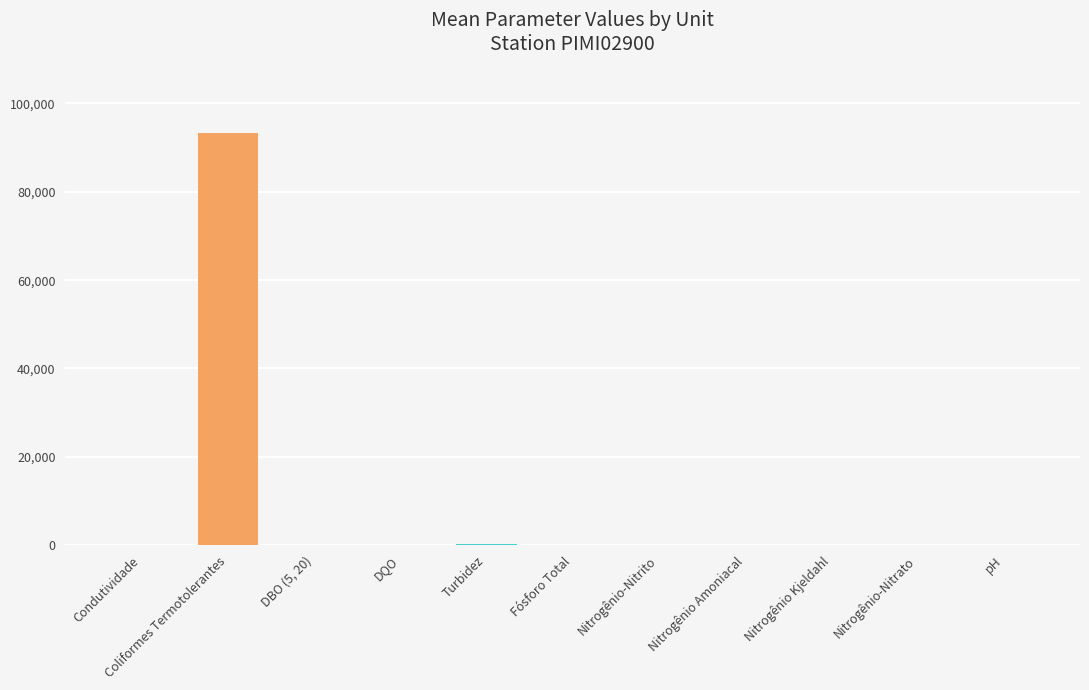

Which label corresponds to the largest value in the chart?

Coliformes Termotolerantes